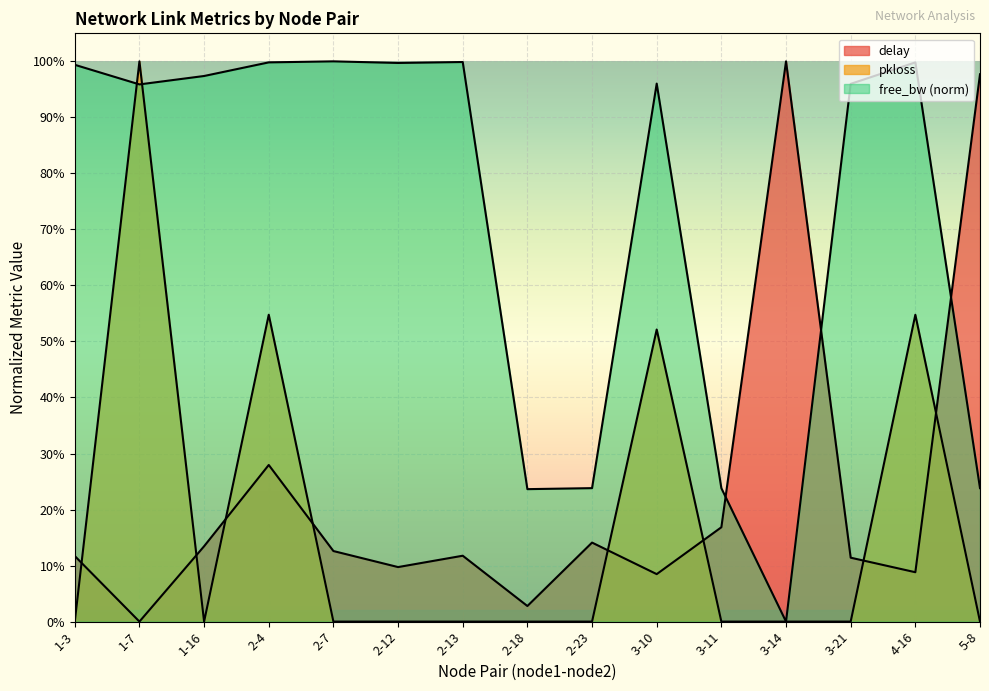

Is the value of free_bw_norm at 3-11 greater than the value of delay at 1-7?

Yes